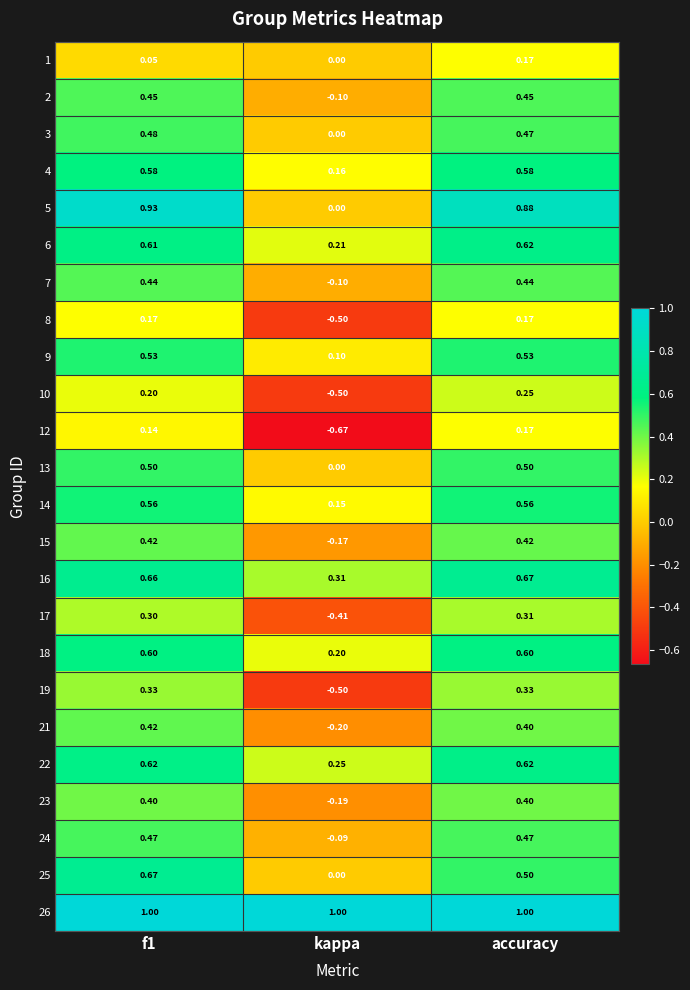

Which category has the lowest value in the 8 series?

kappa